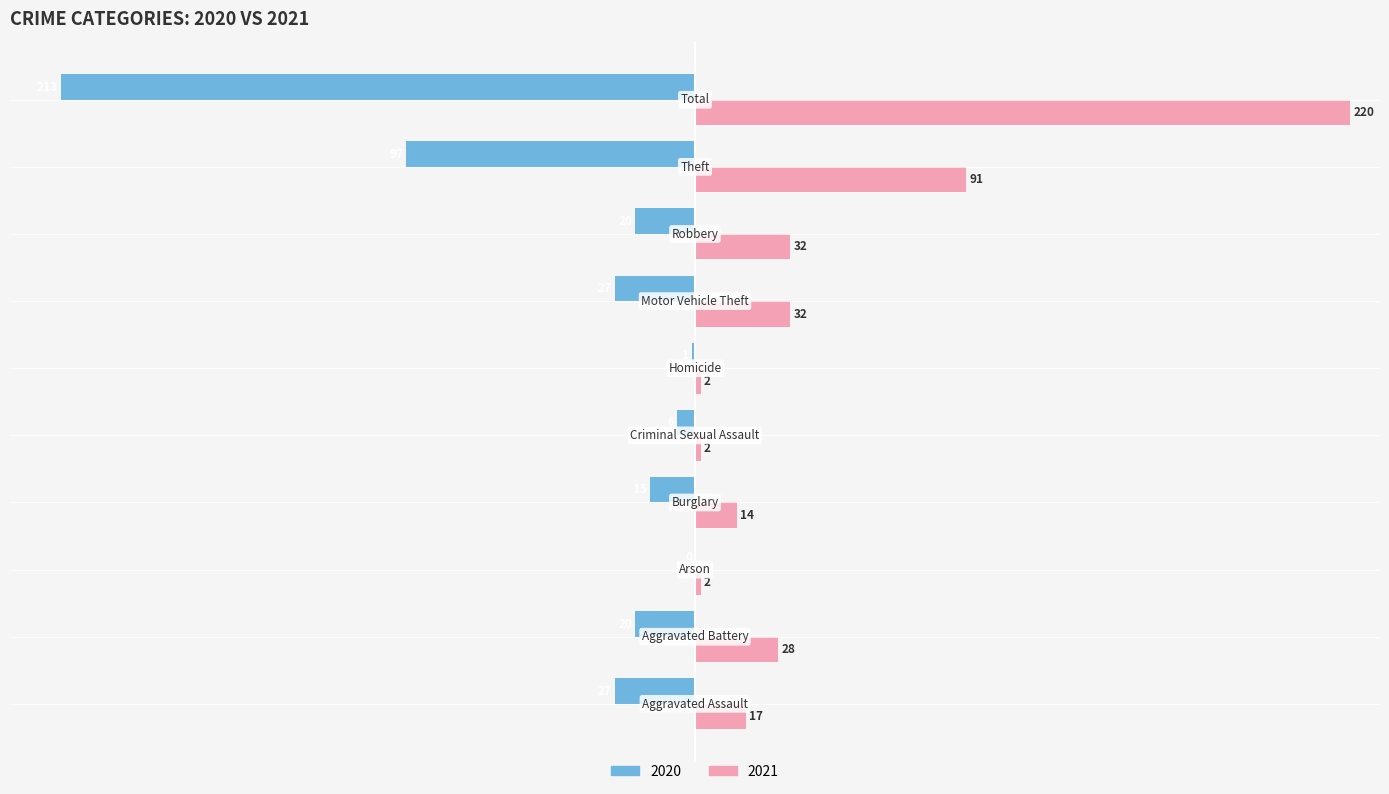

What is the maximum value for 2021?

220